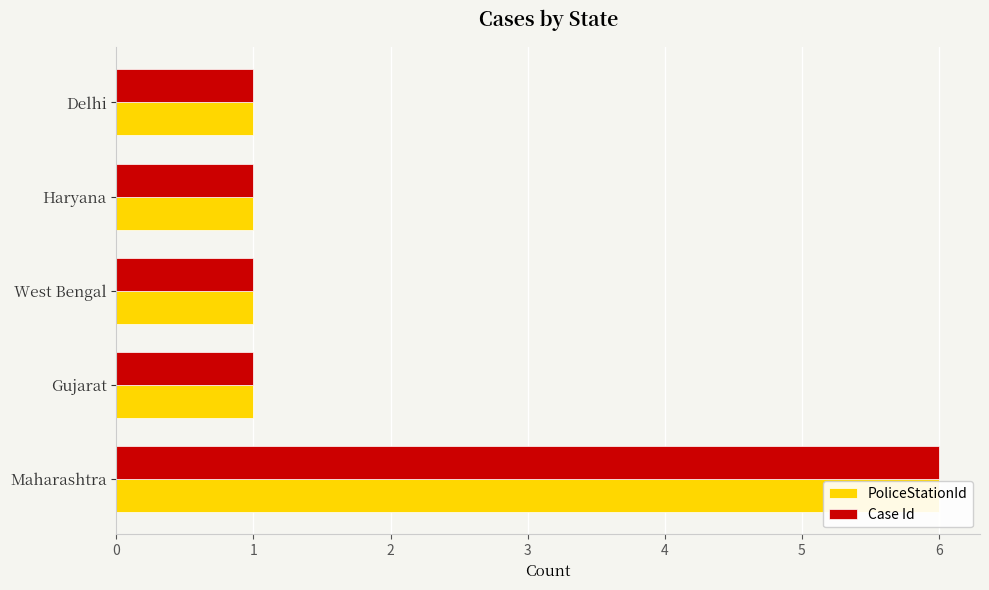

What is the total value across all series at Delhi?

2